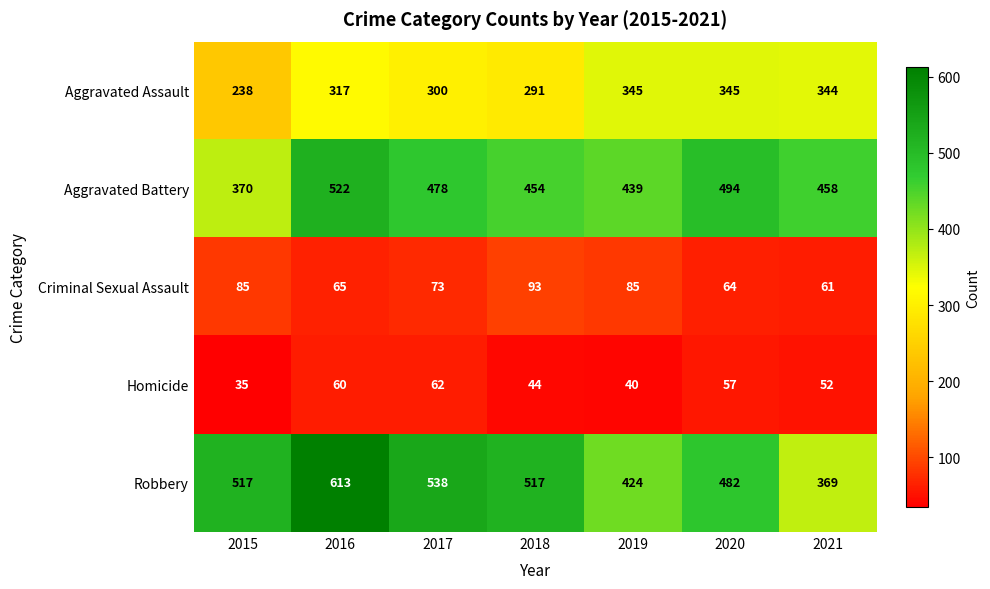

At how many categories does at least one series exceed 45?

7